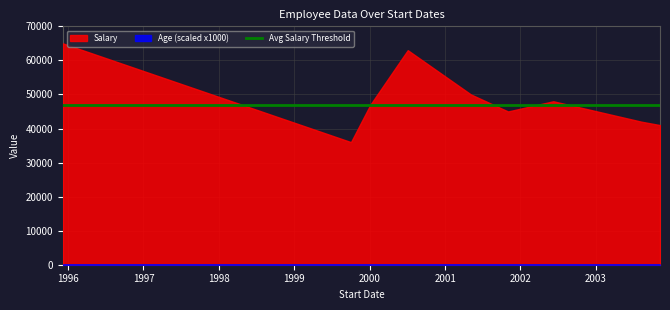

What is the sum of the Age values at 2002-06-09 and 2003-11-08?

70